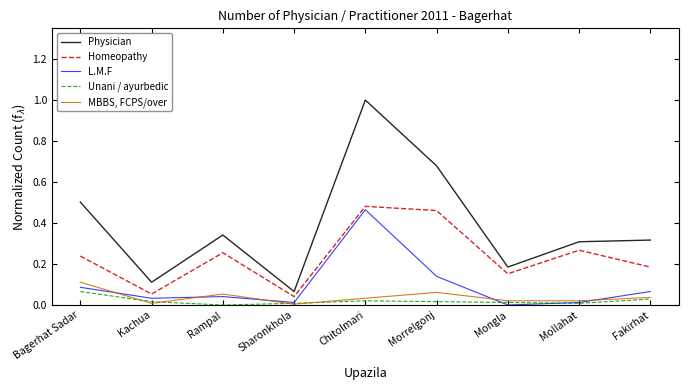

Which category has the highest value across all series?

Chitolmari